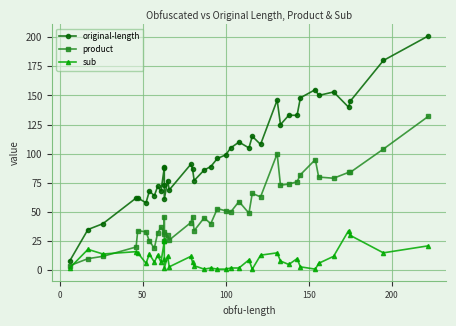

What is the average value of the sub series?

10